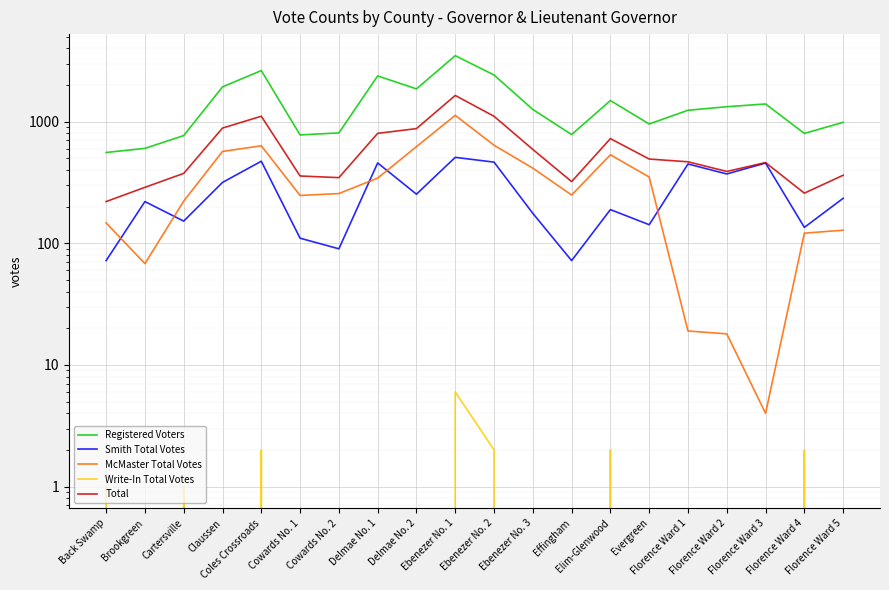

What is the label of the 9th point from the left?

Delmae No. 2